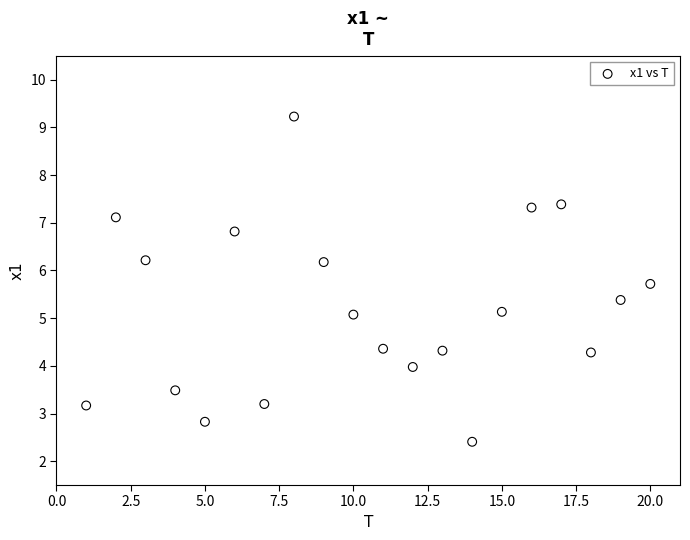

What is the range of Y values (max minus min)?

6.8